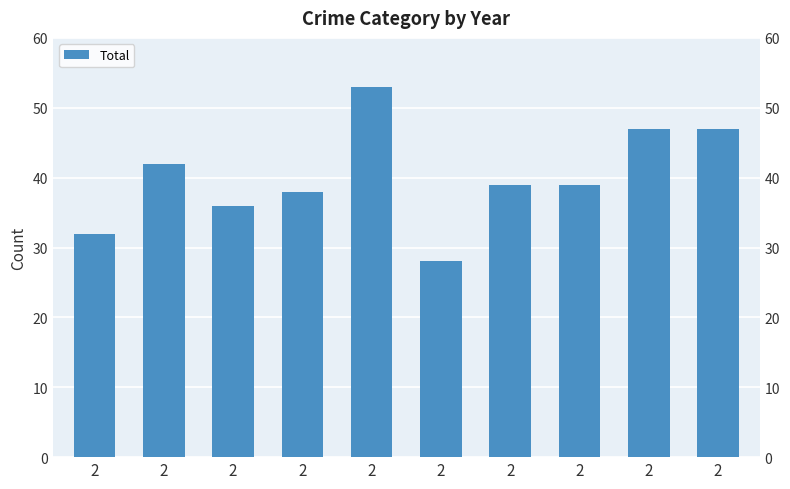

The value at 2 is 65. True or false?

False